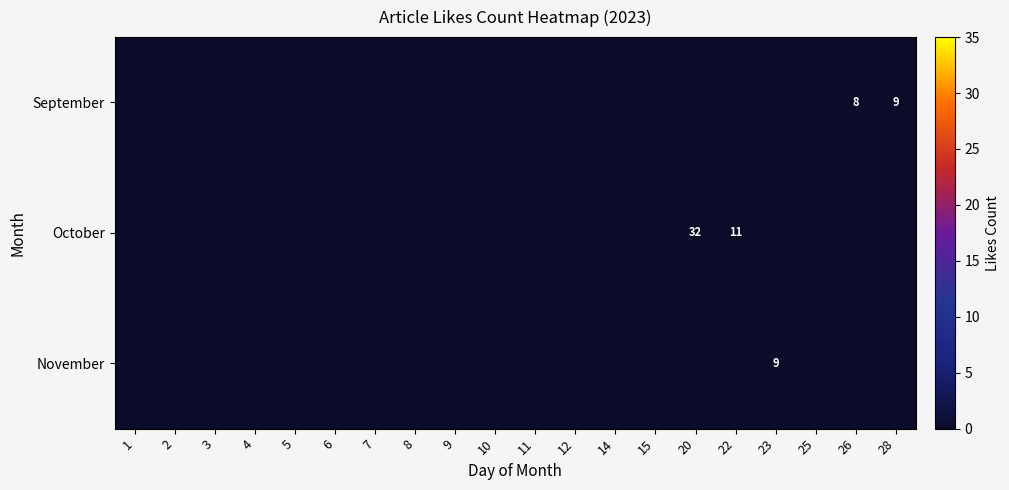

The October series shows 19 at 20. True or false?

False